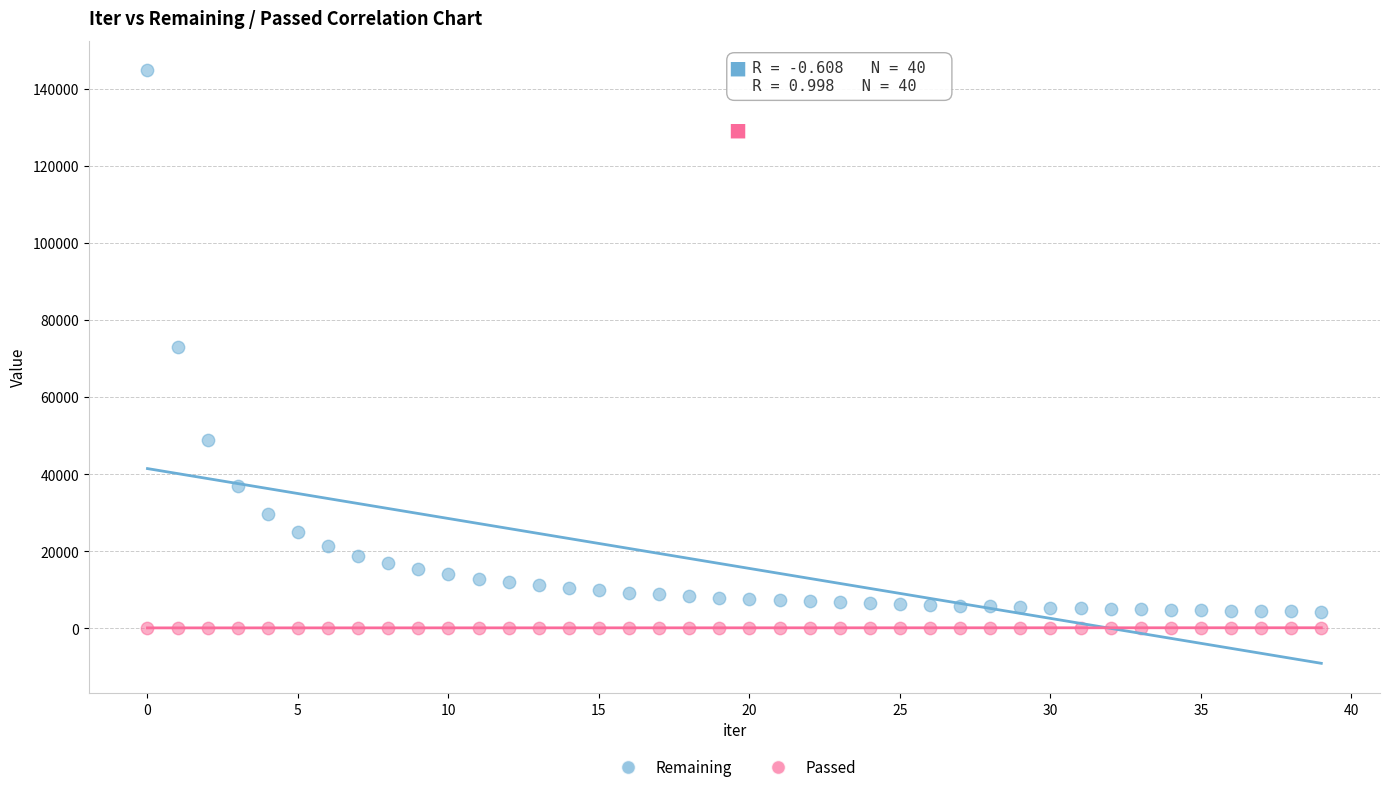

Which series reaches the maximum Y coordinate?

Remaining